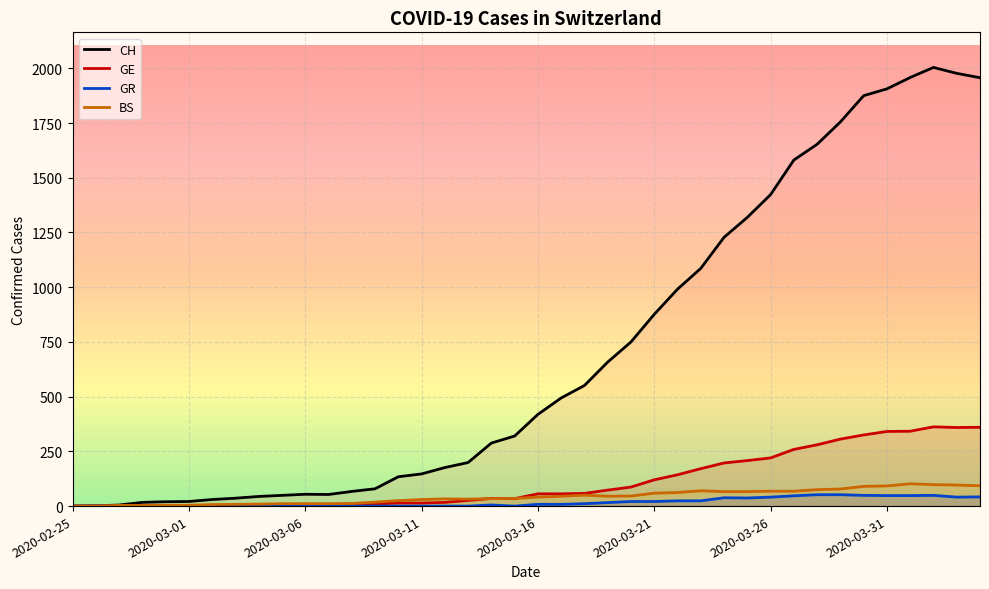

Where is GR nearest to the value 26?

2020-03-22